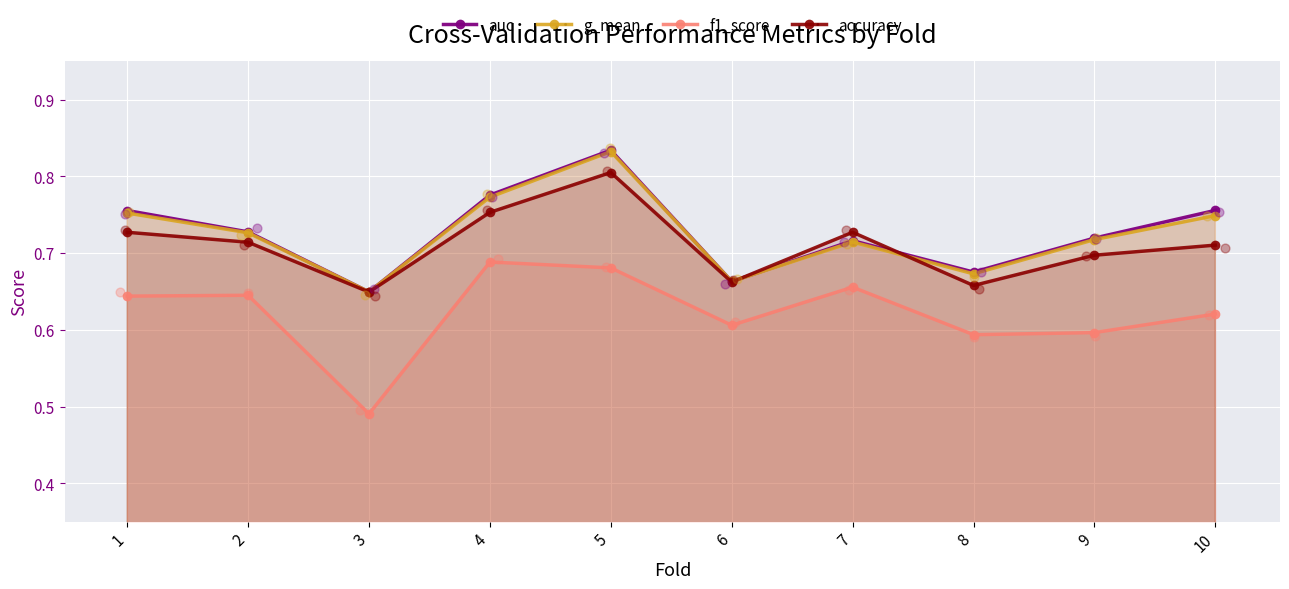

At which category is the sum across all series the highest?

5